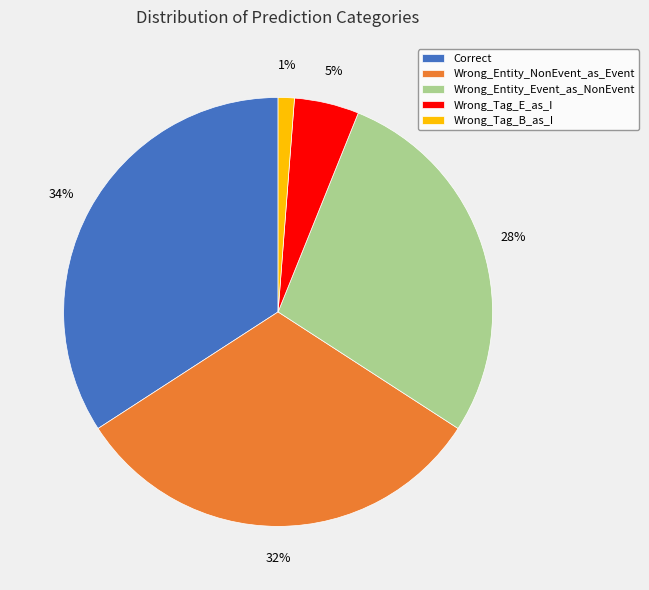

What is the smallest slice in the pie chart?

Wrong_Tag_B_as_I